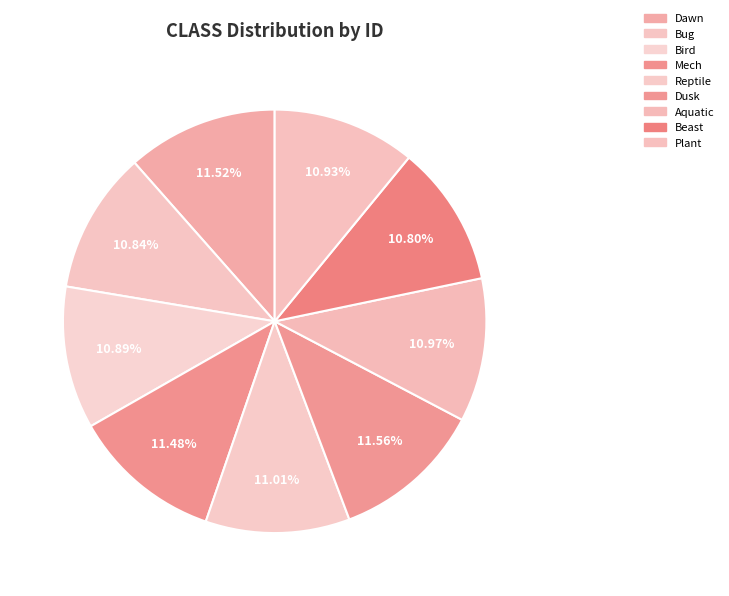

Between Bird and Aquatic, which is larger?

Aquatic